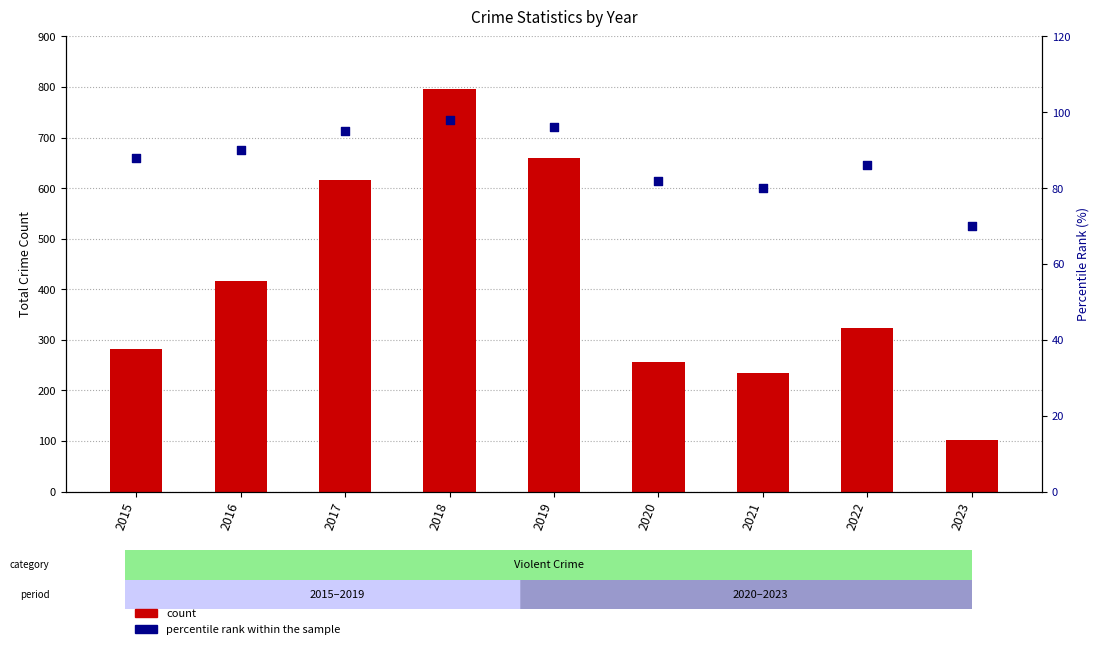

Which series reaches the minimum Y coordinate?

percentile rank within the sample